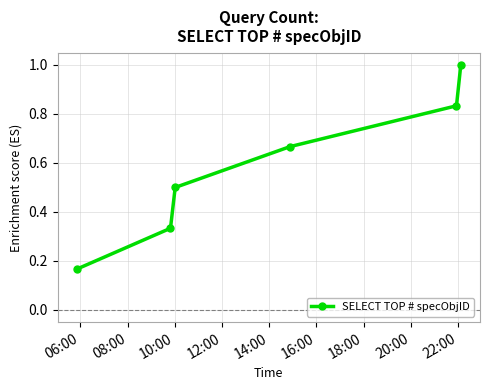

True or false: the data has more than 1 interior local peaks.

False